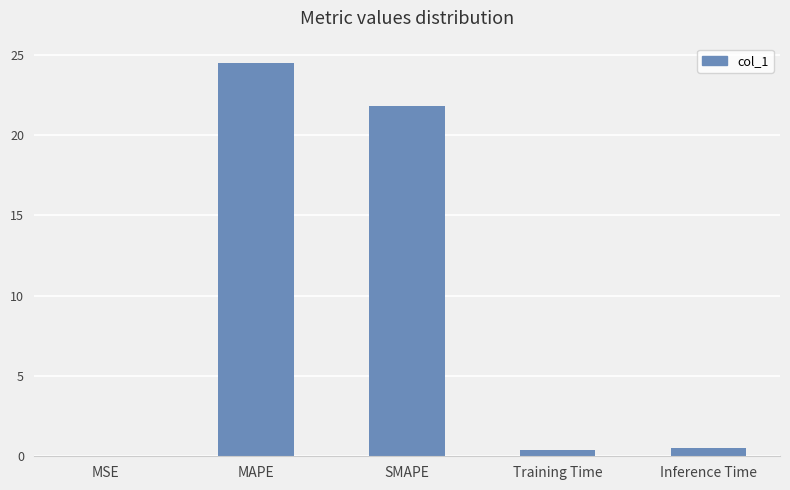

Between SMAPE and Training Time, which is larger?

SMAPE